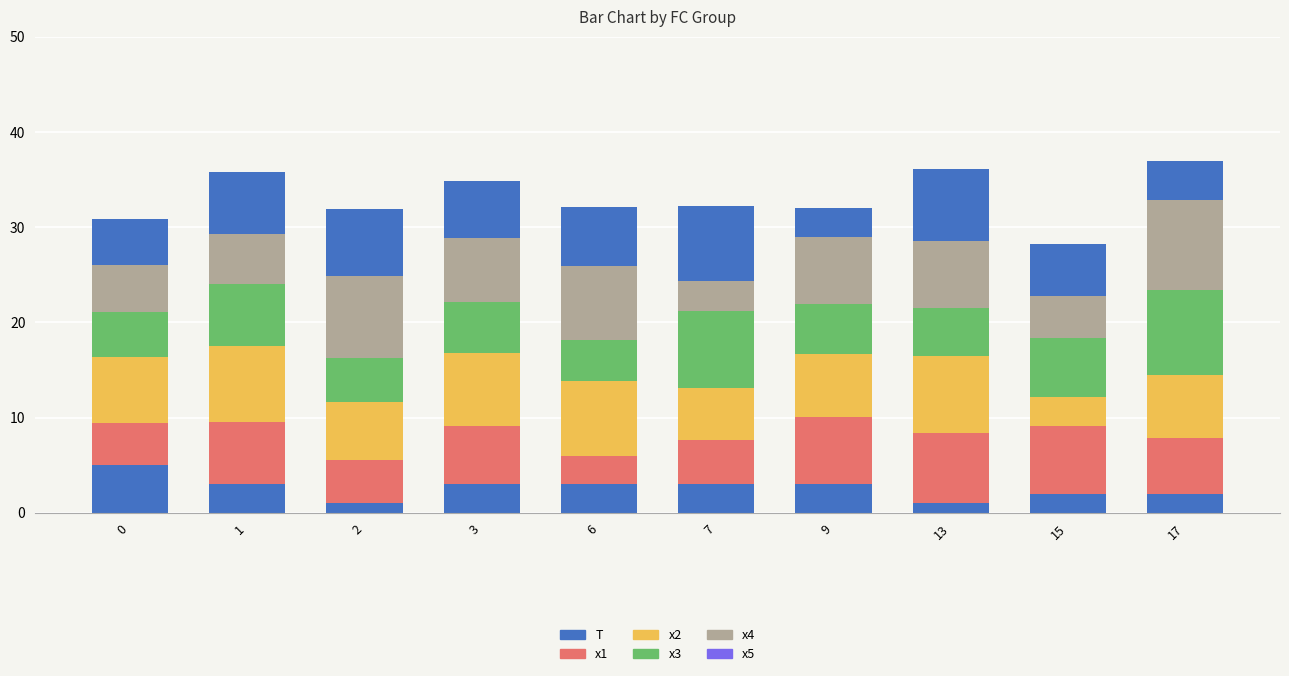

Are the bars grouped side by side (vs. stacked)?

No